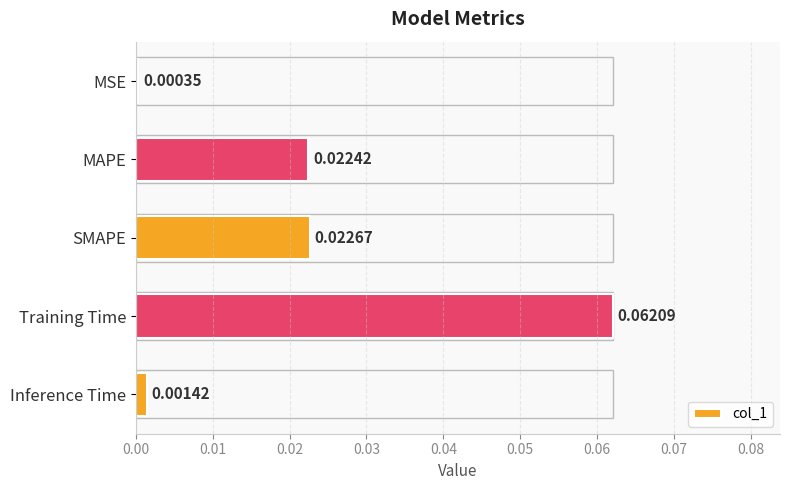

At which label is the value closest to 0?

MSE